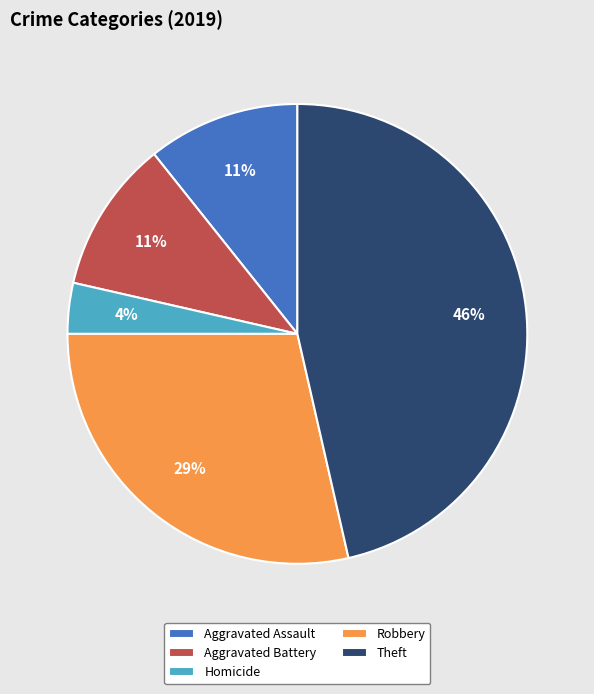

Which slice is the smallest?

Homicide